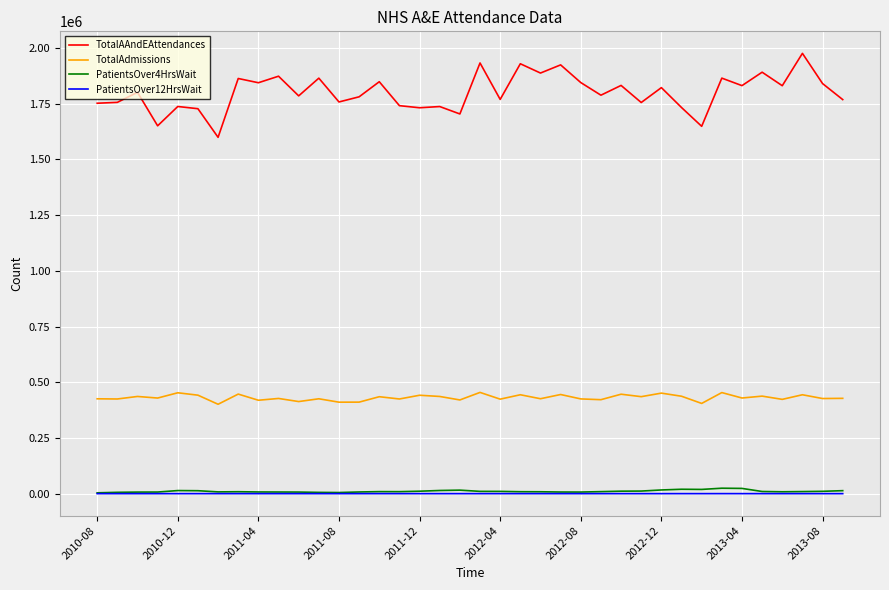

What is the lowest value of the TotalAAndEAttendances series?

1599364